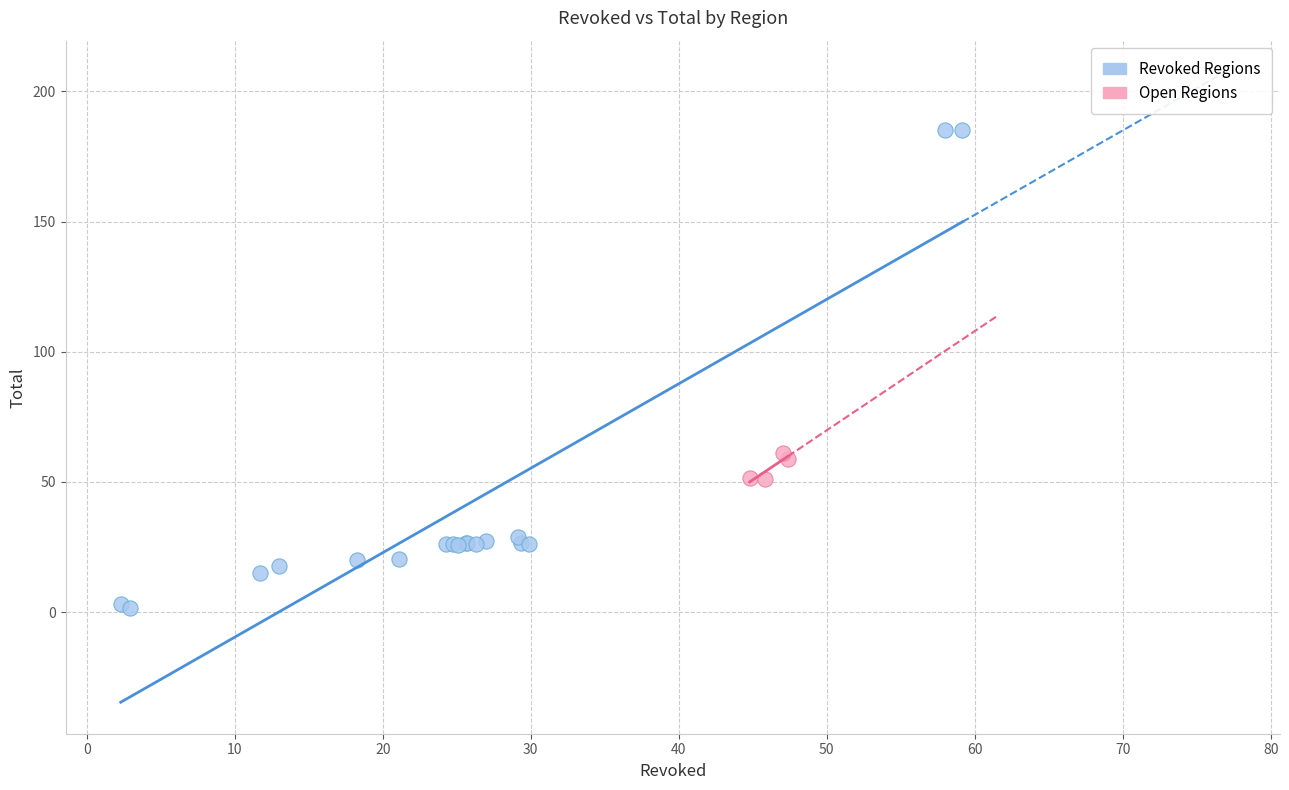

Which series reaches the maximum Y coordinate?

Revoked Regions